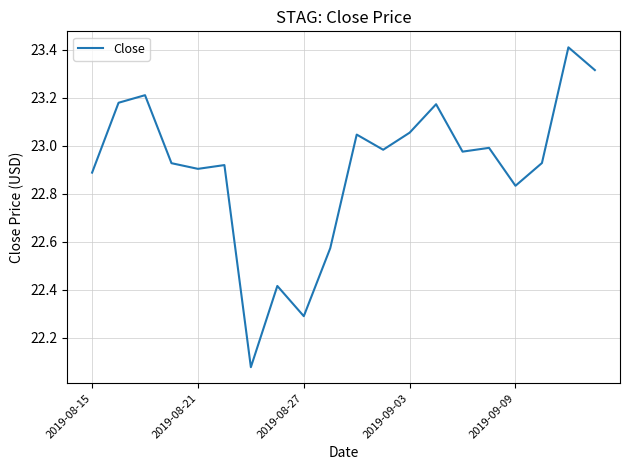

What is the greatest value displayed?

23.4